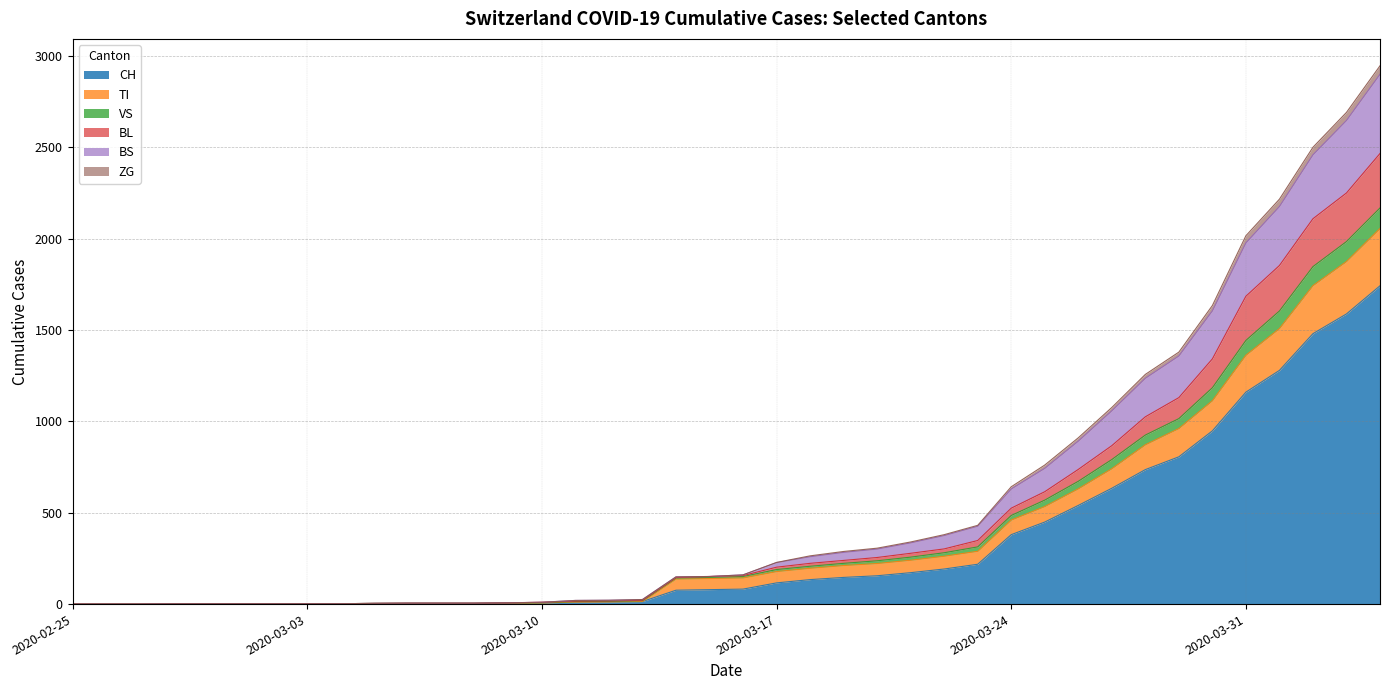

Count the number of categories in the chart.

40